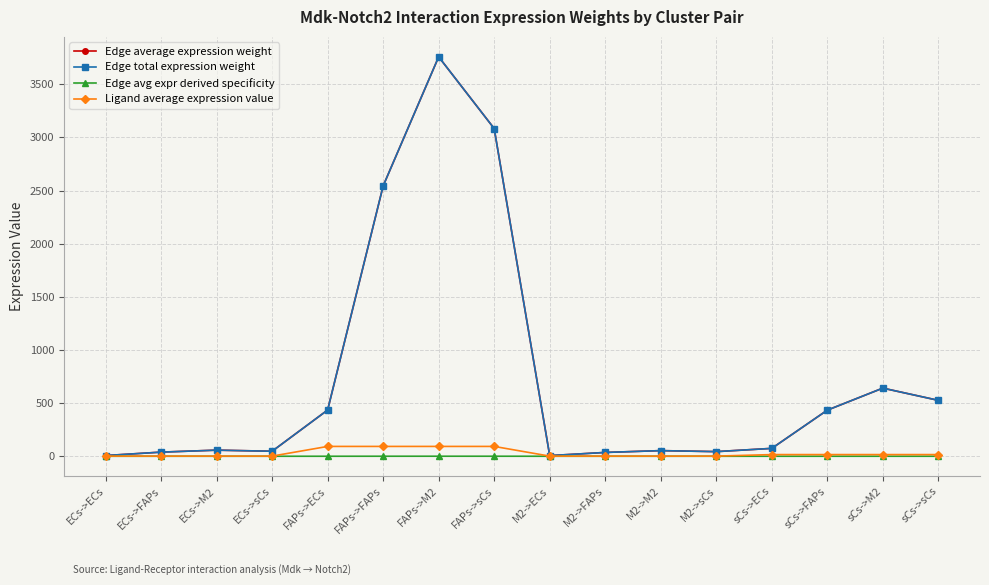

Does the chart display data point markers on the line(s)?

Yes